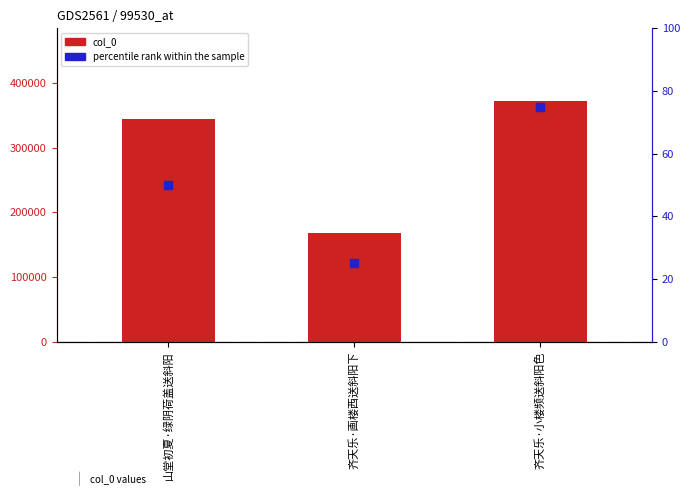

Is the value of percentile rank within the sample at 齐天乐·小楼频送斜阳色 greater than the value of col_0 at 齐天乐·小楼频送斜阳色?

No